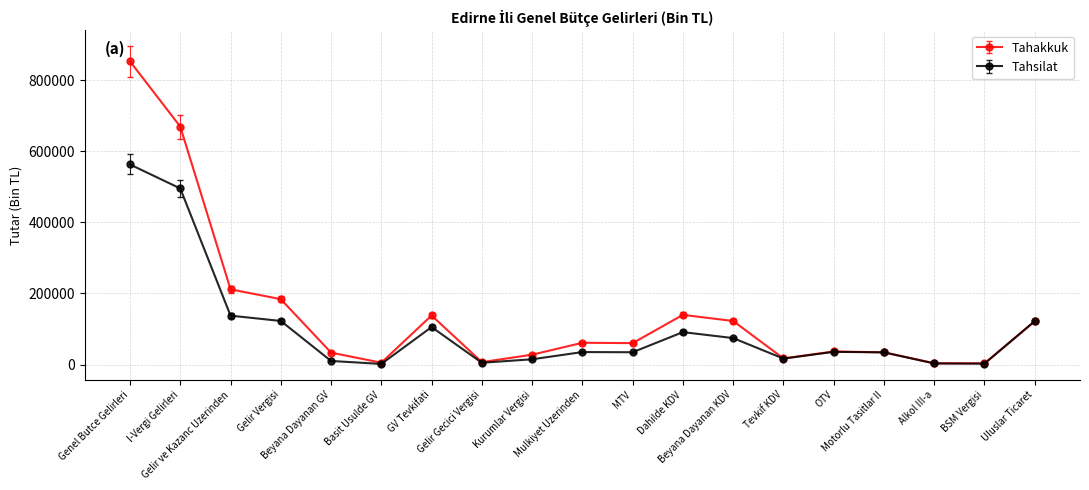

Which series has the largest total across all categories?

Tahakkuk